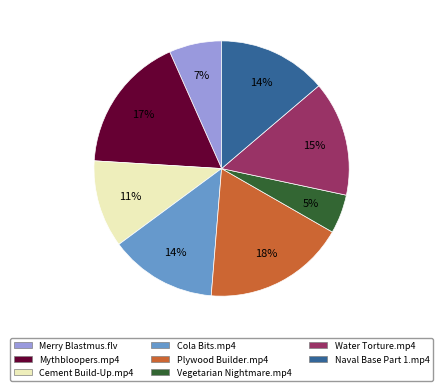

Between Vegetarian Nightmare.mp4 and Merry Blastmus.flv, which is larger?

Merry Blastmus.flv